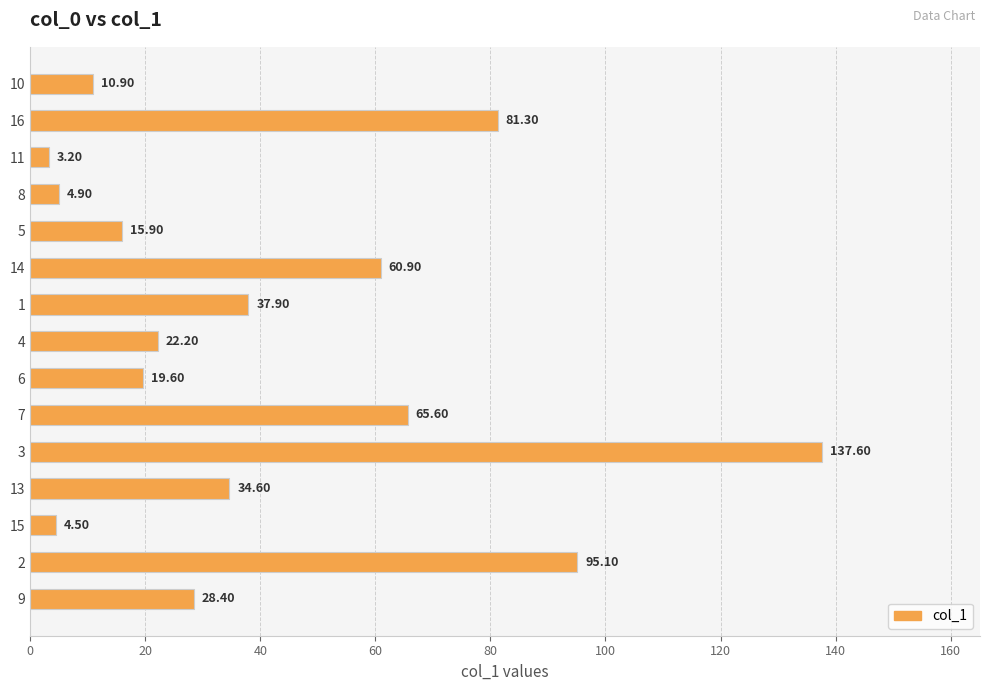

Rank the categories by value from highest to lowest.

3, 2, 16, 7, 14, 1, 13, 9, 4, 6, 5, 10, 8, 15, 11